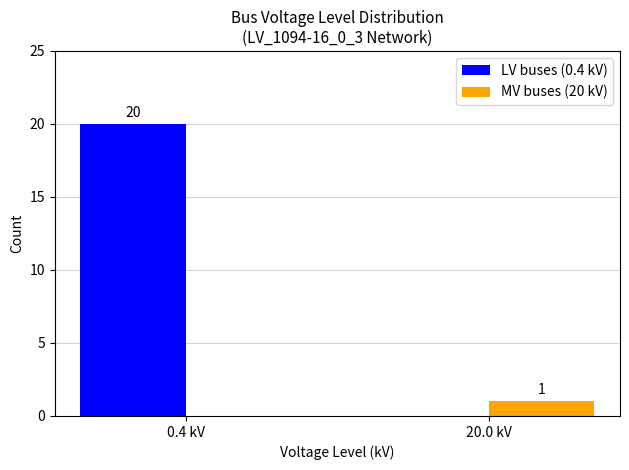

Reading left to right, what are all the values shown in this chart?

LV buses (0.4 kV): 20	0
MV buses (20 kV): 0	1